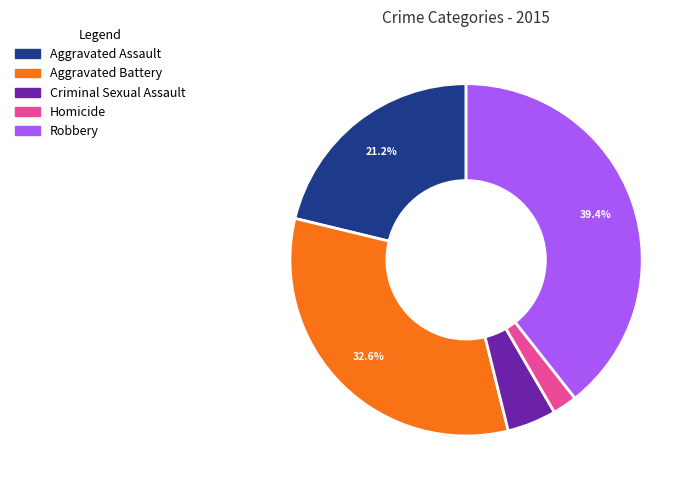

Which category has the smallest portion of the pie?

Homicide